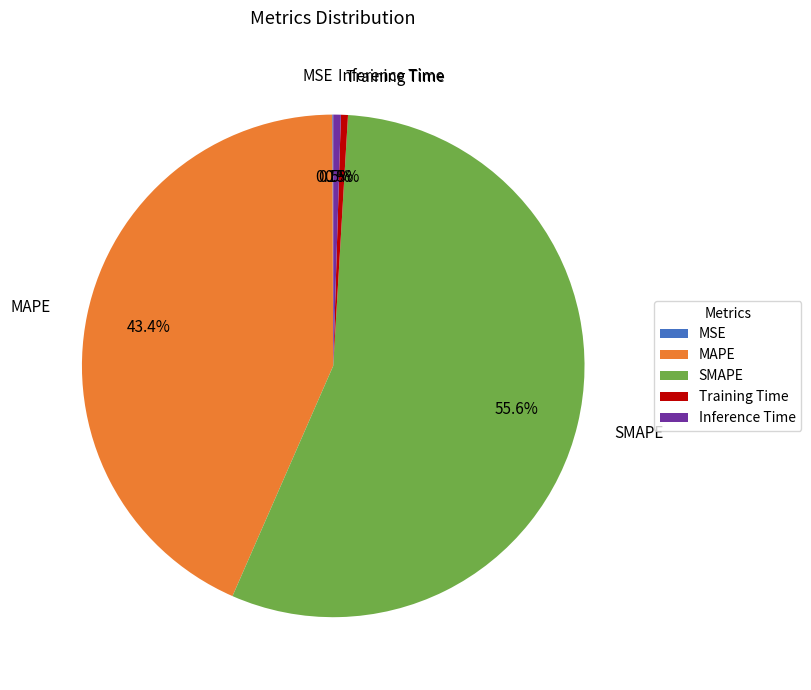

What percentage is NOT represented by Training Time?

99.5%